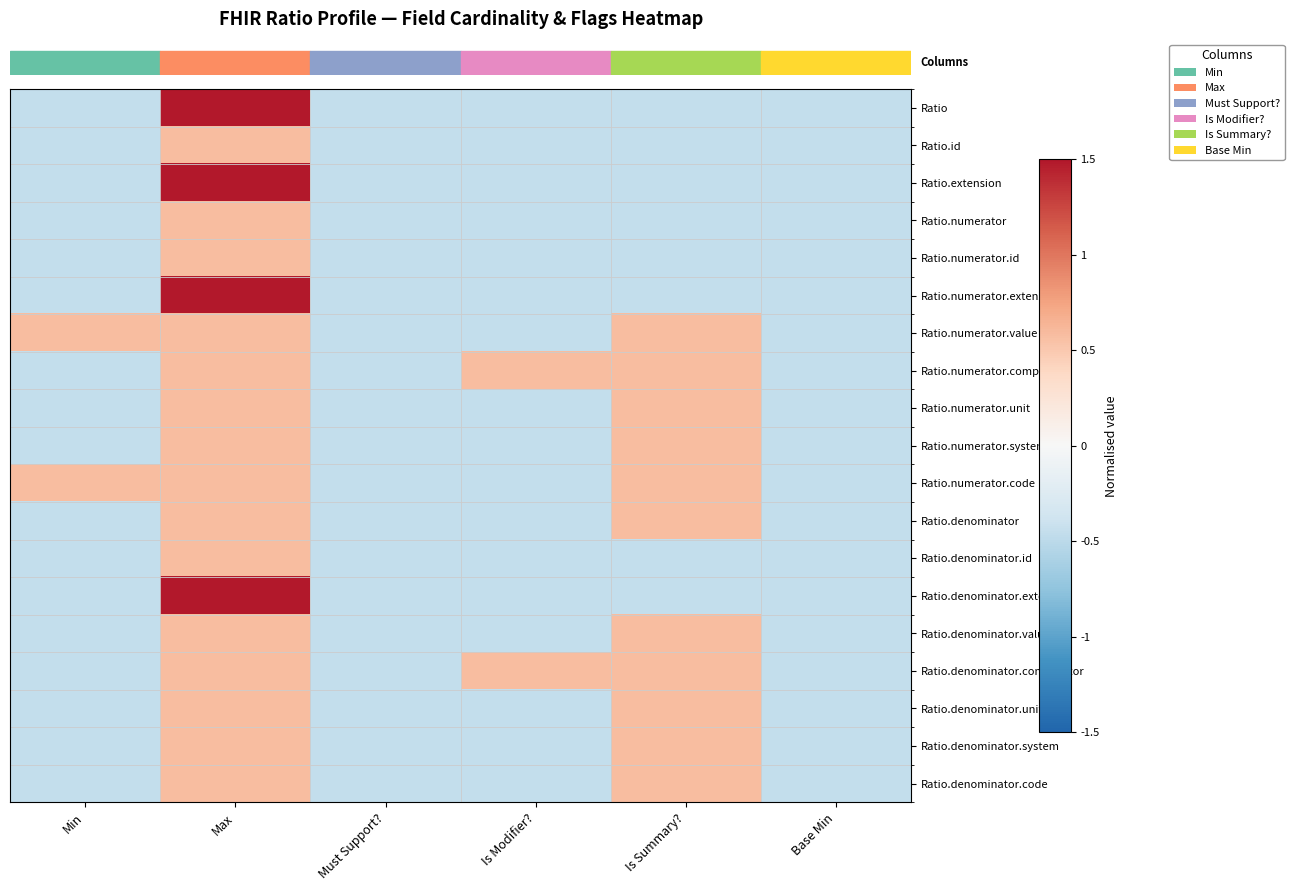

Reading left to right, what are all the values shown in this chart?

row_0: Min=-0.5	Max=1.5	Must Support?=-0.5	Is Modifier?=-0.5	Is Summary?=-0.5	Base Min=-0.5
row_1: Min=-0.5	Max=0.6	Must Support?=-0.5	Is Modifier?=-0.5	Is Summary?=-0.5	Base Min=-0.5
row_2: Min=-0.5	Max=1.5	Must Support?=-0.5	Is Modifier?=-0.5	Is Summary?=-0.5	Base Min=-0.5
row_3: Min=-0.5	Max=0.6	Must Support?=-0.5	Is Modifier?=-0.5	Is Summary?=-0.5	Base Min=-0.5
row_4: Min=-0.5	Max=0.6	Must Support?=-0.5	Is Modifier?=-0.5	Is Summary?=-0.5	Base Min=-0.5
row_5: Min=-0.5	Max=1.5	Must Support?=-0.5	Is Modifier?=-0.5	Is Summary?=-0.5	Base Min=-0.5
row_6: Min=0.6	Max=0.6	Must Support?=-0.5	Is Modifier?=-0.5	Is Summary?=0.6	Base Min=-0.5
row_7: Min=-0.5	Max=0.6	Must Support?=-0.5	Is Modifier?=0.6	Is Summary?=0.6	Base Min=-0.5
row_8: Min=-0.5	Max=0.6	Must Support?=-0.5	Is Modifier?=-0.5	Is Summary?=0.6	Base Min=-0.5
row_9: Min=-0.5	Max=0.6	Must Support?=-0.5	Is Modifier?=-0.5	Is Summary?=0.6	Base Min=-0.5
row_10: Min=0.6	Max=0.6	Must Support?=-0.5	Is Modifier?=-0.5	Is Summary?=0.6	Base Min=-0.5
row_11: Min=-0.5	Max=0.6	Must Support?=-0.5	Is Modifier?=-0.5	Is Summary?=0.6	Base Min=-0.5
row_12: Min=-0.5	Max=0.6	Must Support?=-0.5	Is Modifier?=-0.5	Is Summary?=-0.5	Base Min=-0.5
row_13: Min=-0.5	Max=1.5	Must Support?=-0.5	Is Modifier?=-0.5	Is Summary?=-0.5	Base Min=-0.5
row_14: Min=-0.5	Max=0.6	Must Support?=-0.5	Is Modifier?=-0.5	Is Summary?=0.6	Base Min=-0.5
row_15: Min=-0.5	Max=0.6	Must Support?=-0.5	Is Modifier?=0.6	Is Summary?=0.6	Base Min=-0.5
row_16: Min=-0.5	Max=0.6	Must Support?=-0.5	Is Modifier?=-0.5	Is Summary?=0.6	Base Min=-0.5
row_17: Min=-0.5	Max=0.6	Must Support?=-0.5	Is Modifier?=-0.5	Is Summary?=0.6	Base Min=-0.5
row_18: Min=-0.5	Max=0.6	Must Support?=-0.5	Is Modifier?=-0.5	Is Summary?=0.6	Base Min=-0.5